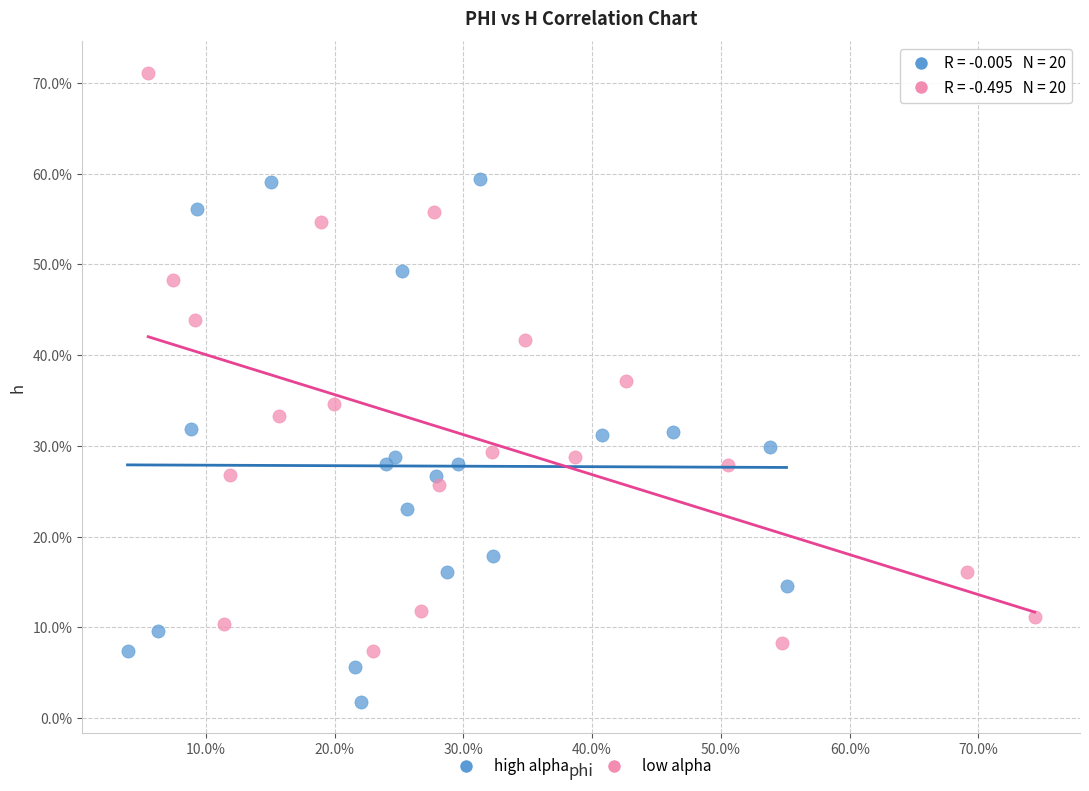

Which series has the widest spread of Y values?

low alpha